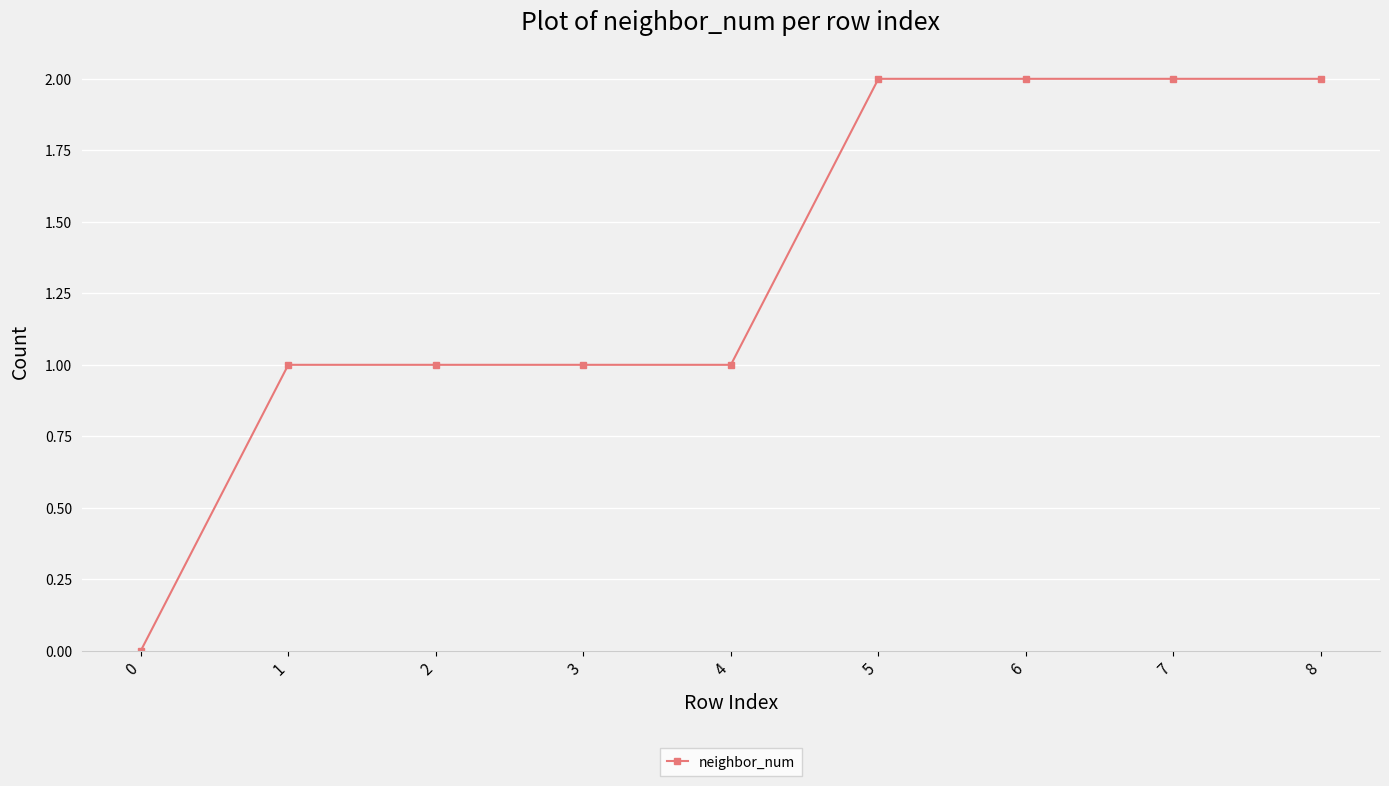

What is the value of the 6th point from the left?

2